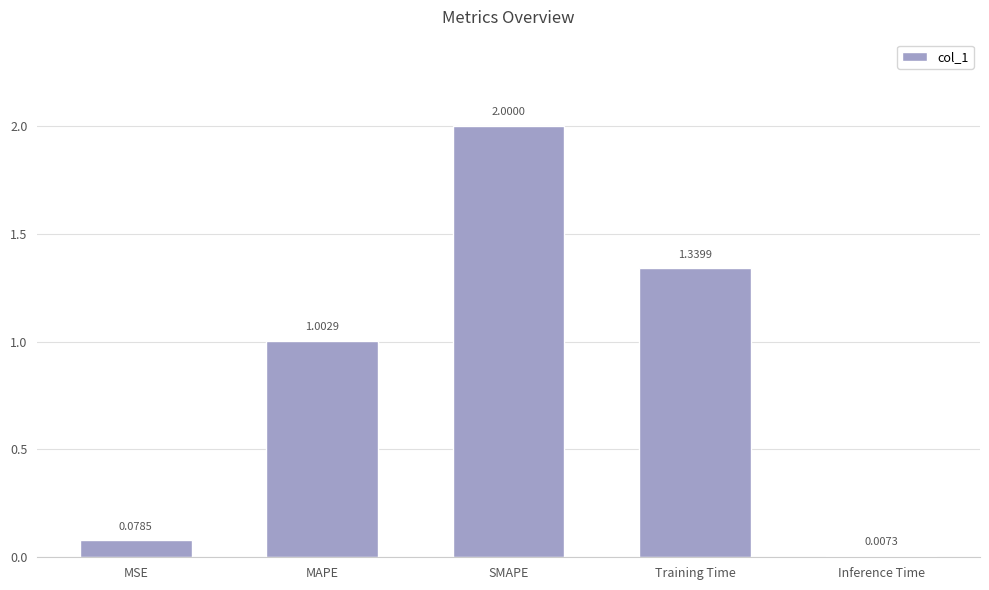

Count the number of categories in the chart.

5